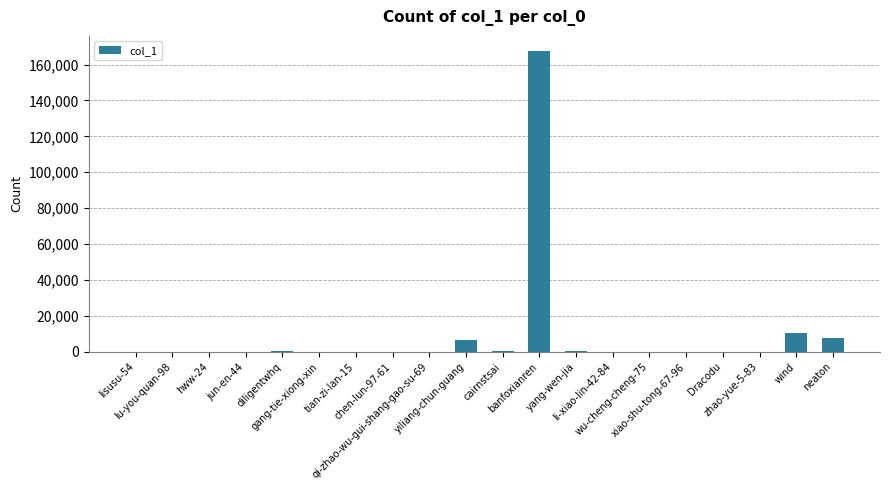

What is the sum of all values?

193175